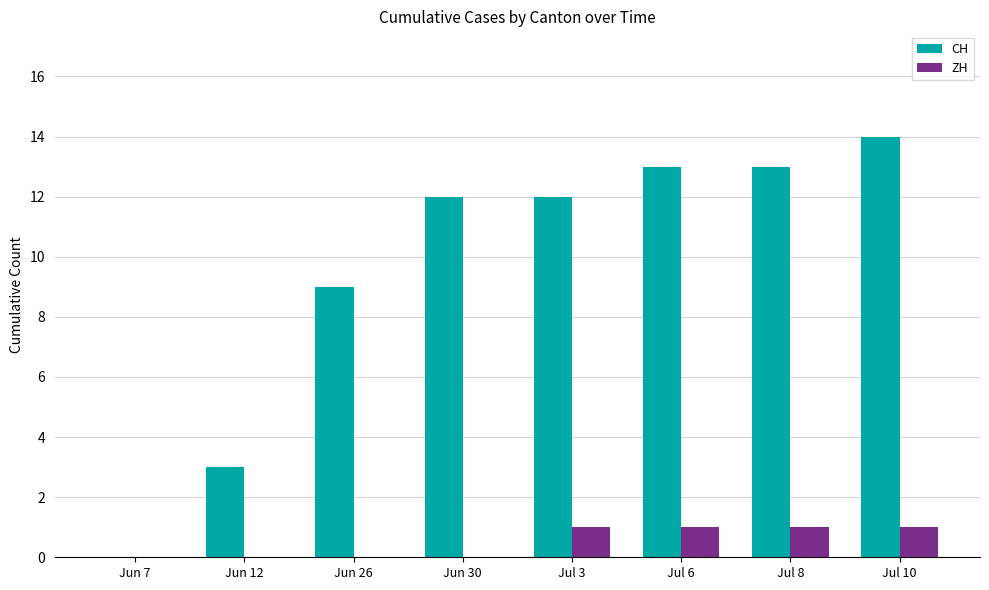

The CH series shows 23 at Jul 8. True or false?

False